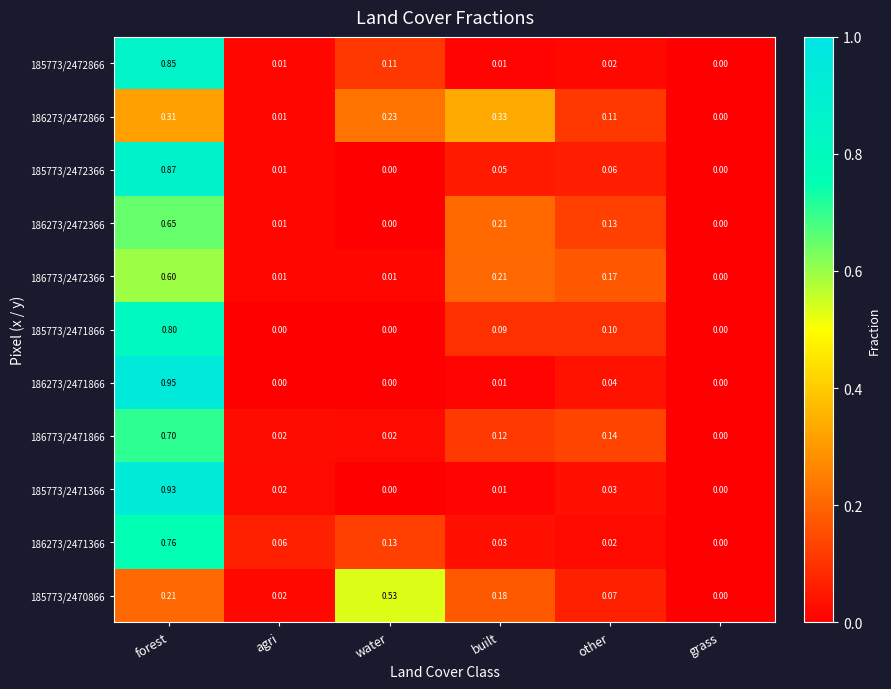

At which label is 186273/2471366 closest to 0?

grass